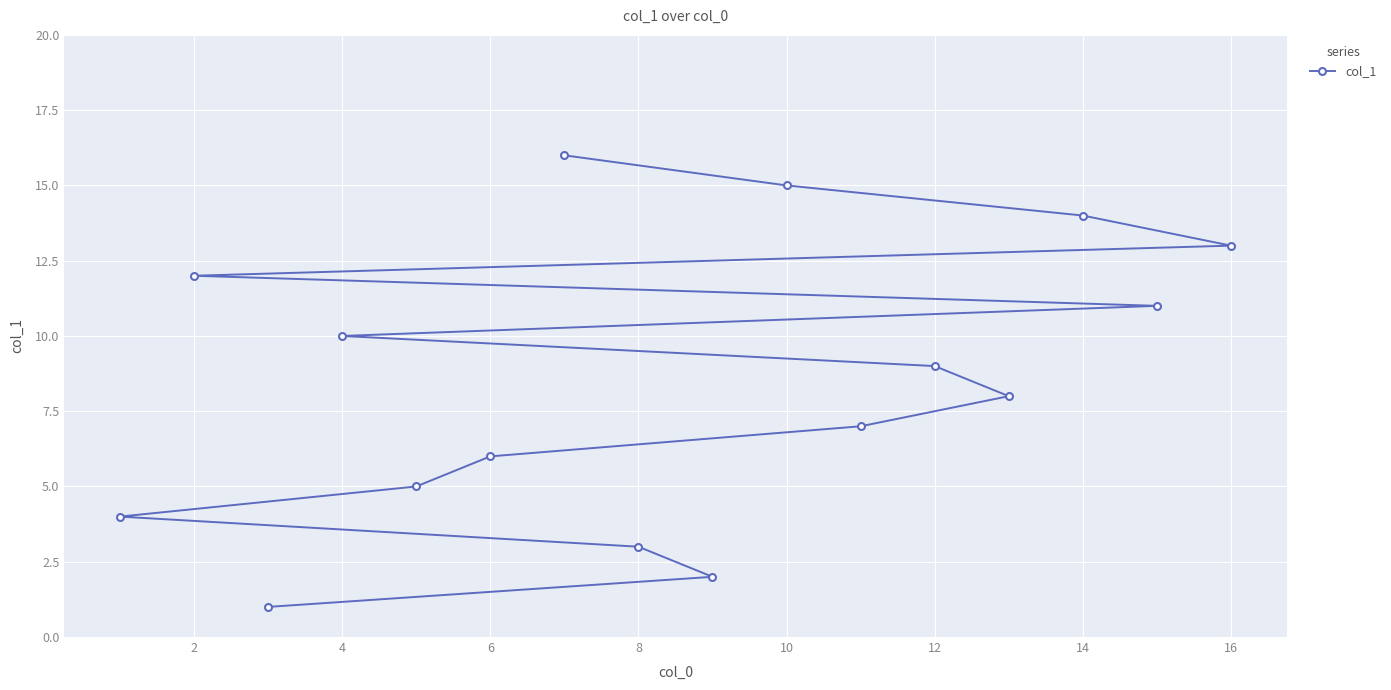

Between 14 and 16, which is larger?

14